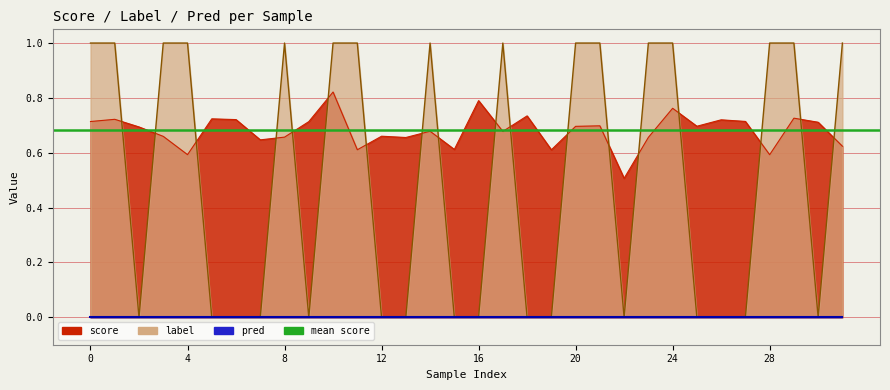

The value of label at 27 is 0.0. True or false?

True